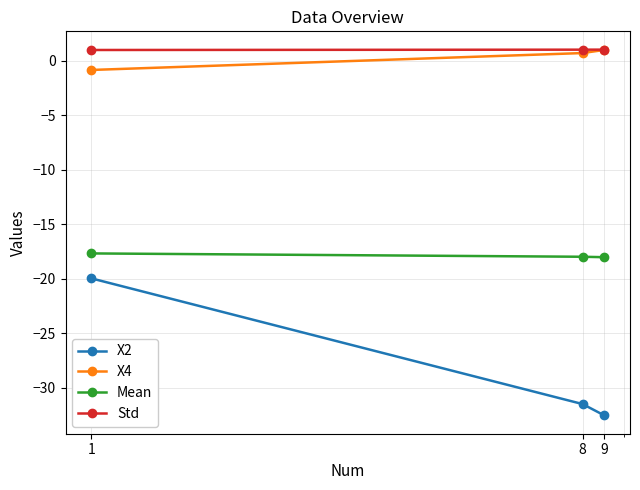

True or false: X2 has a value of -32.5 at 9.

True